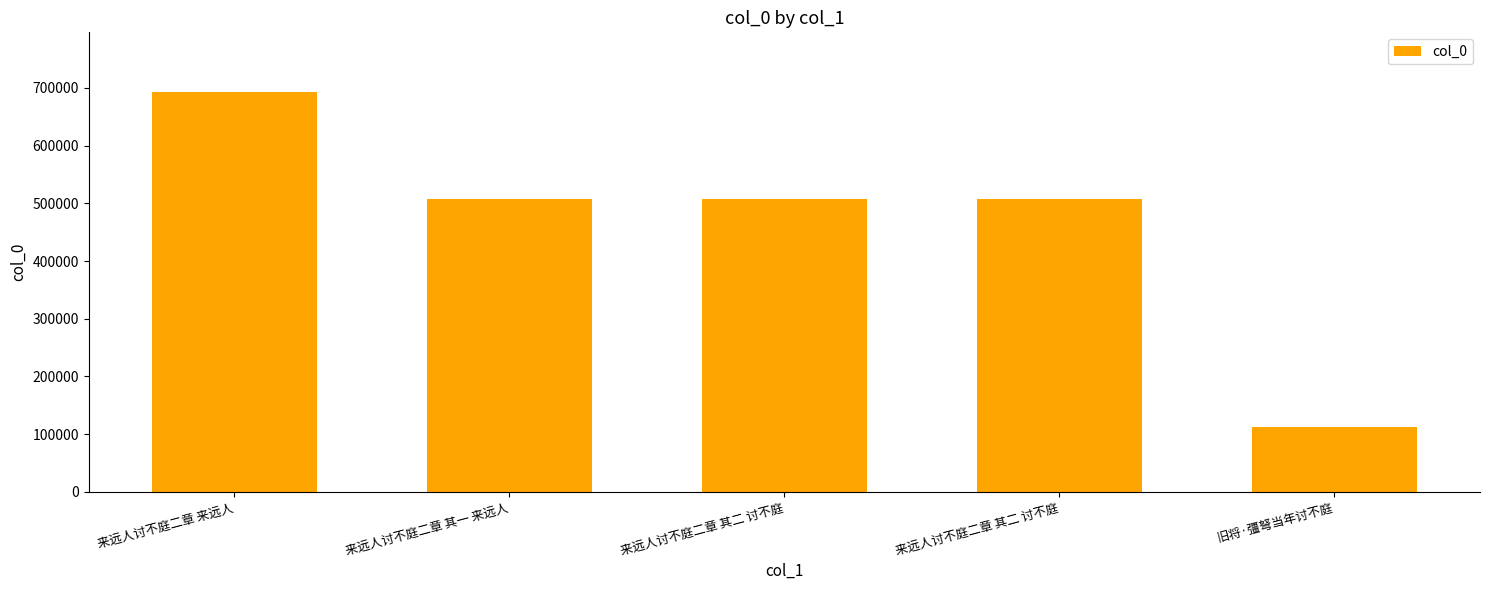

What value does the data have at 来远人讨不庭二章 来远人?

692613